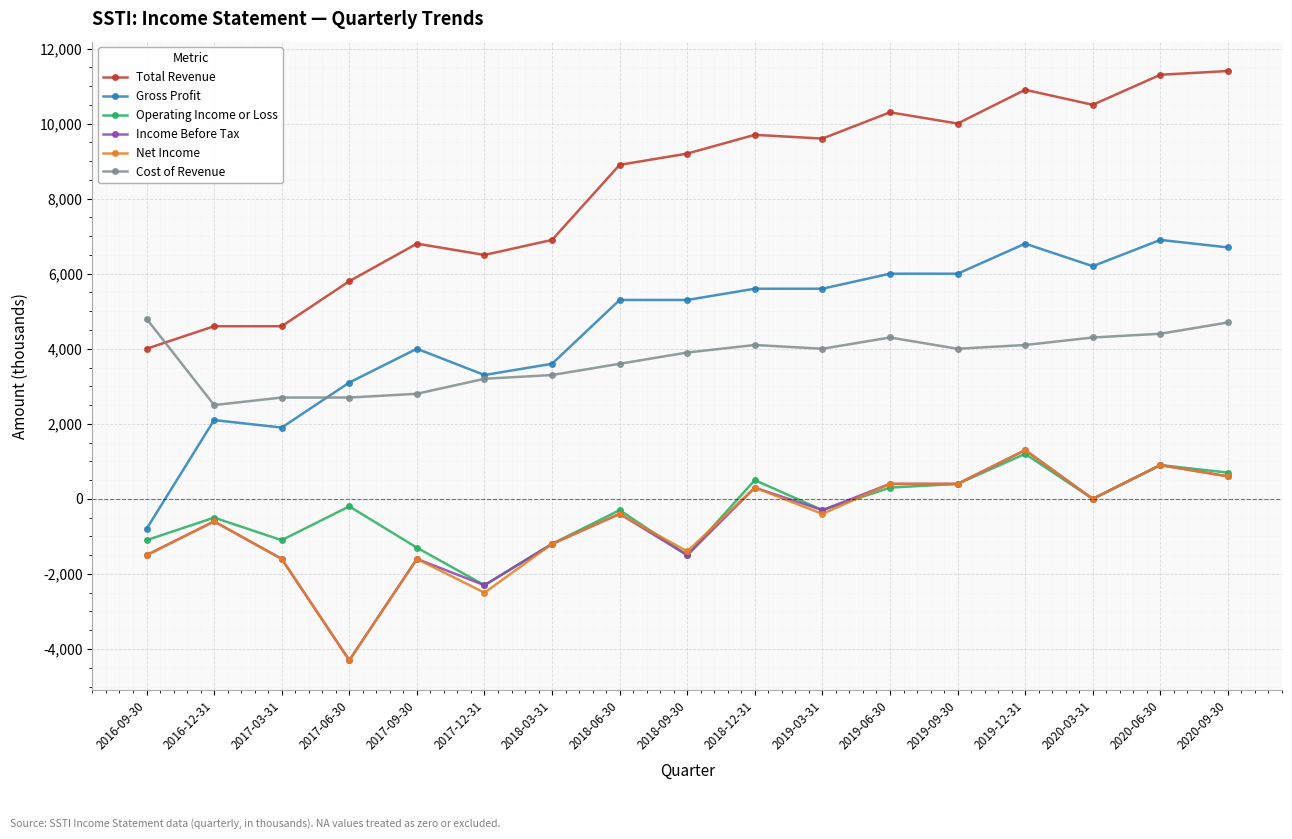

Which series has the largest total across all categories?

Total Revenue